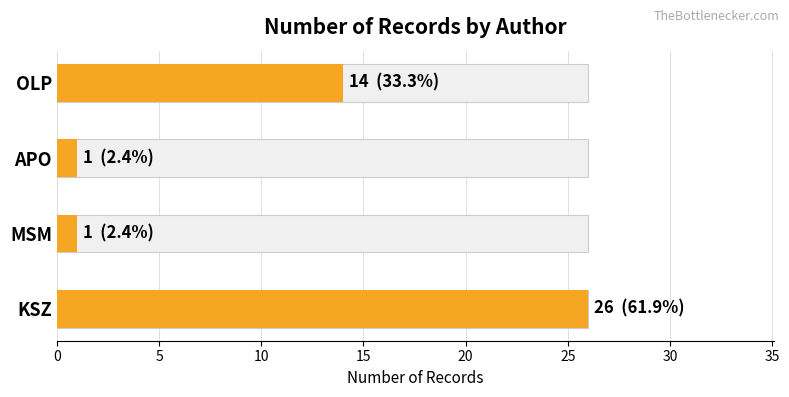

Is it true that the value at 15 is 21?

False